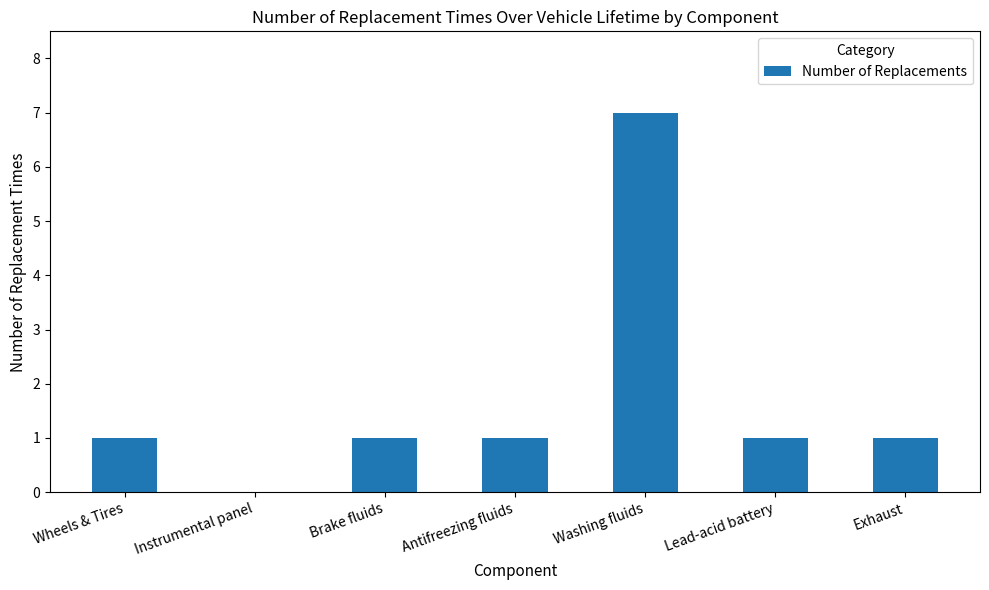

How many series are shown in this chart?

1